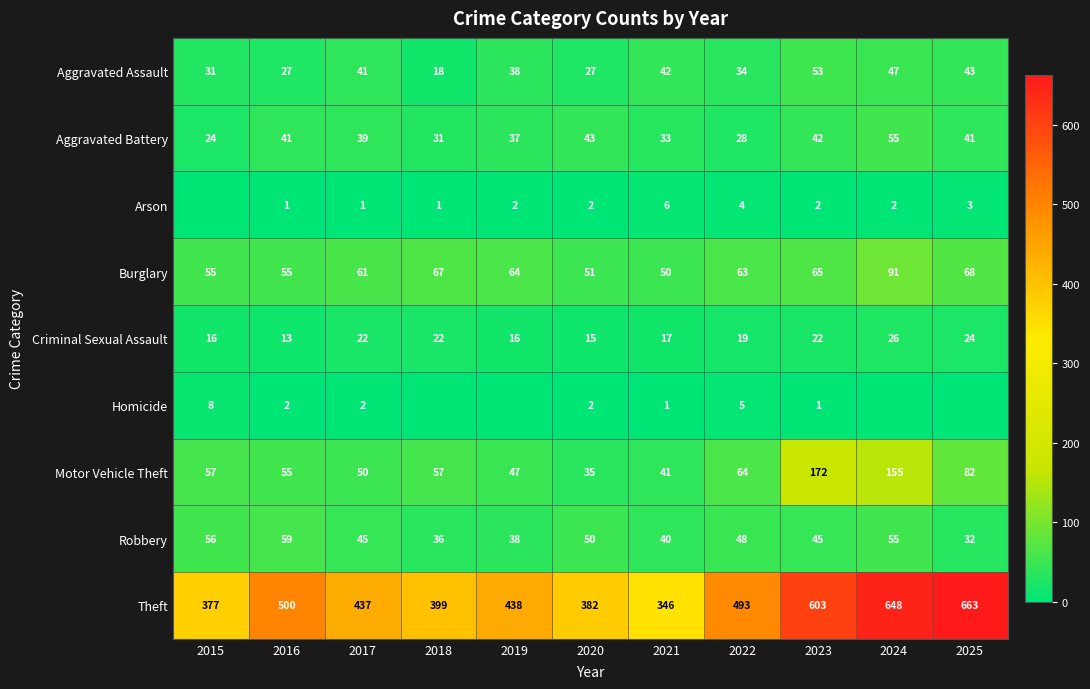

At which label is Criminal Sexual Assault closest to 19?

2022